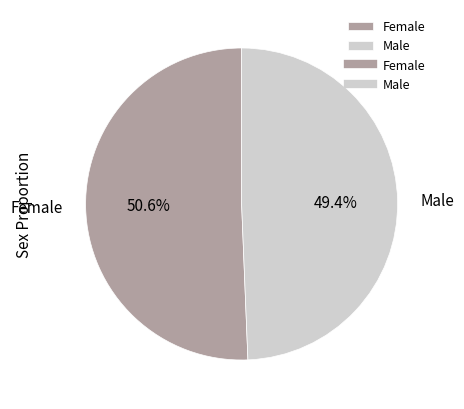

Is it true that Female is 61% of the pie?

False